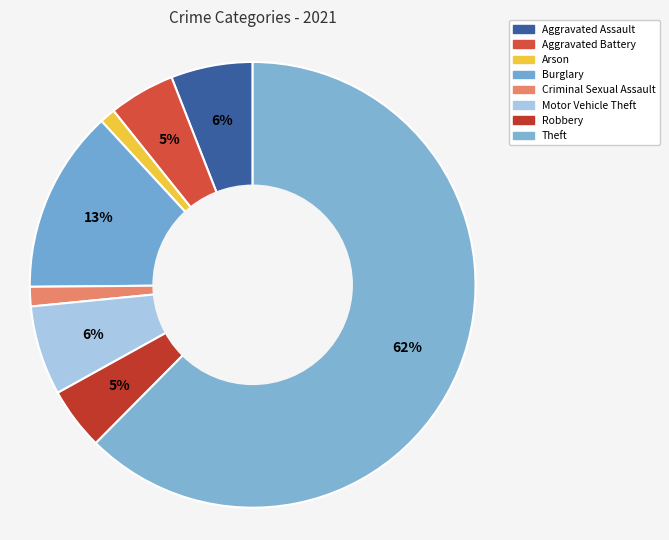

Is it true that Motor Vehicle Theft is 6% of the pie?

True